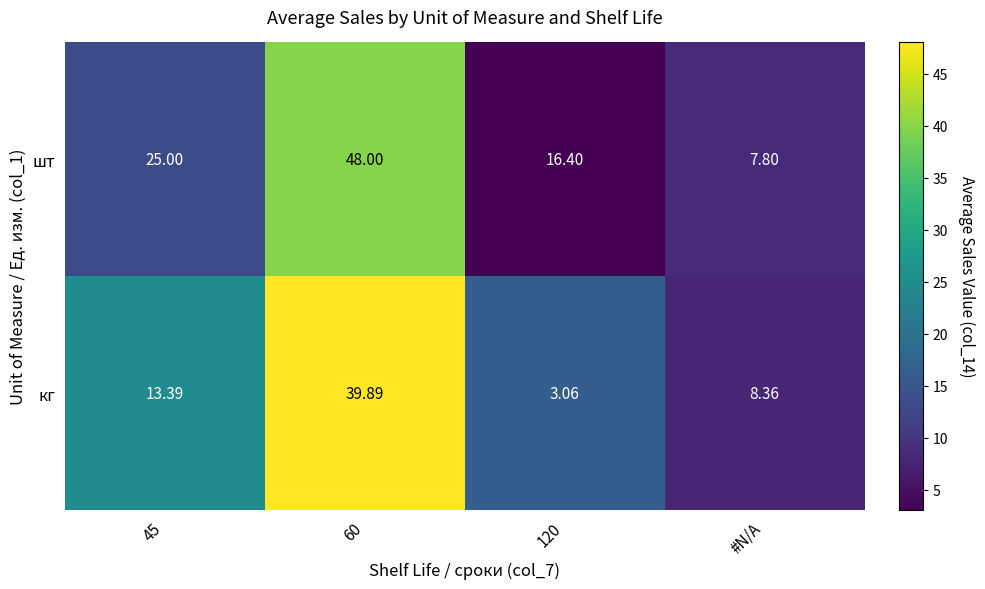

How many categories are shown in the chart?

4